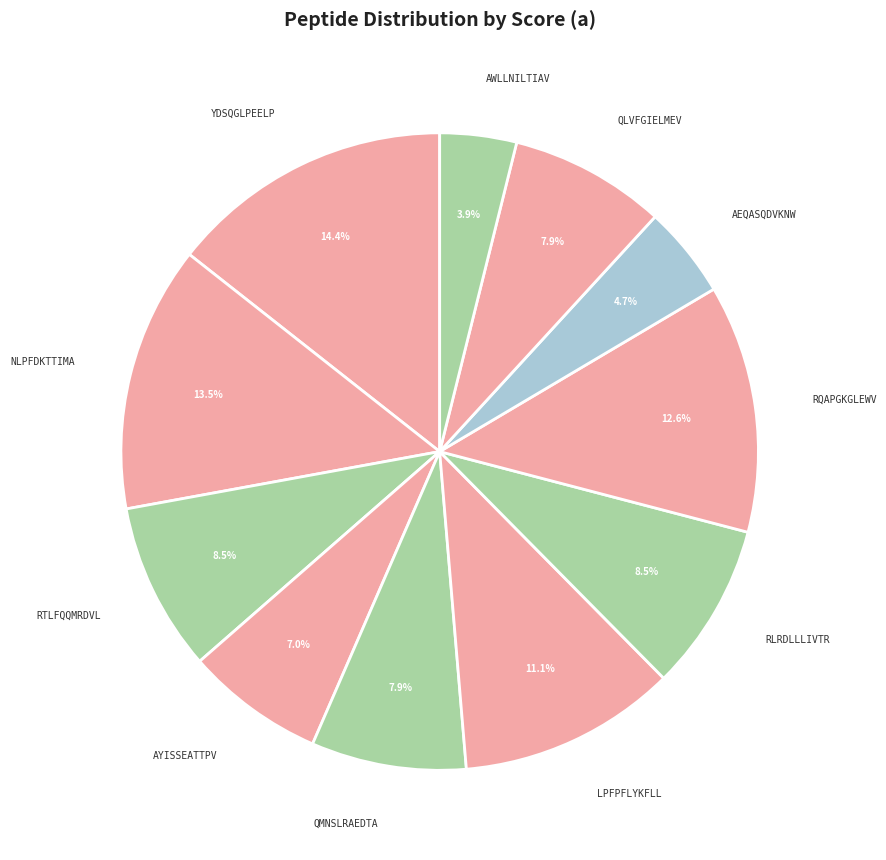

Is it true that LPFPFLYKFLL is 11% of the pie?

True